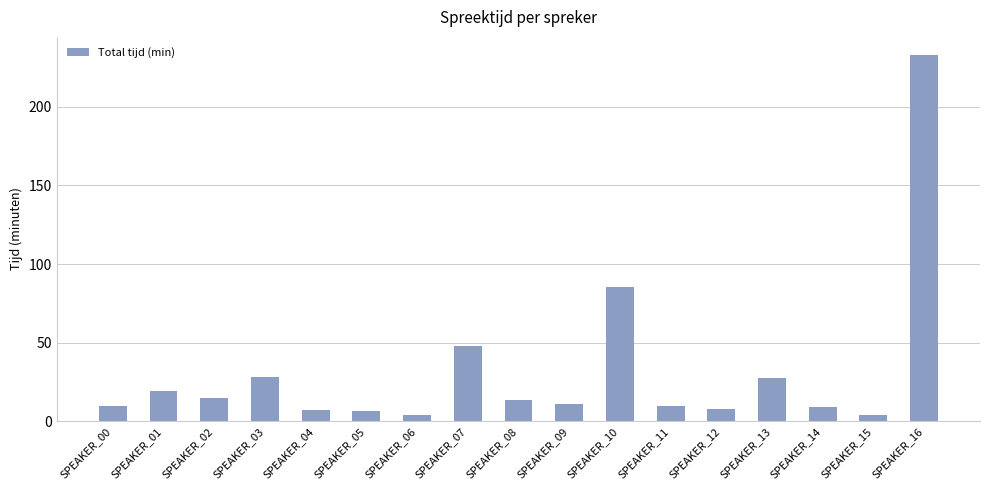

Which has a higher value, SPEAKER_10 or SPEAKER_05?

SPEAKER_10